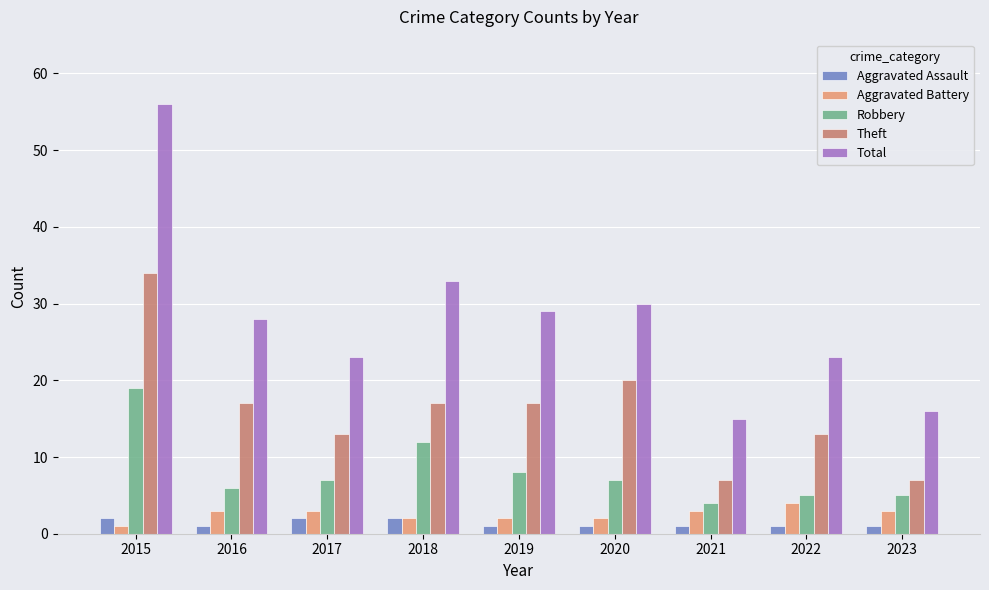

Reading left to right, list all the values displayed in this chart.

Aggravated Assault: 2	1	2	2	1	1	1	1	1
Aggravated Battery: 1	3	3	2	2	2	3	4	3
Robbery: 19	6	7	12	8	7	4	5	5
Theft: 34	17	13	17	17	20	7	13	7
Total: 56	28	23	33	29	30	15	23	16